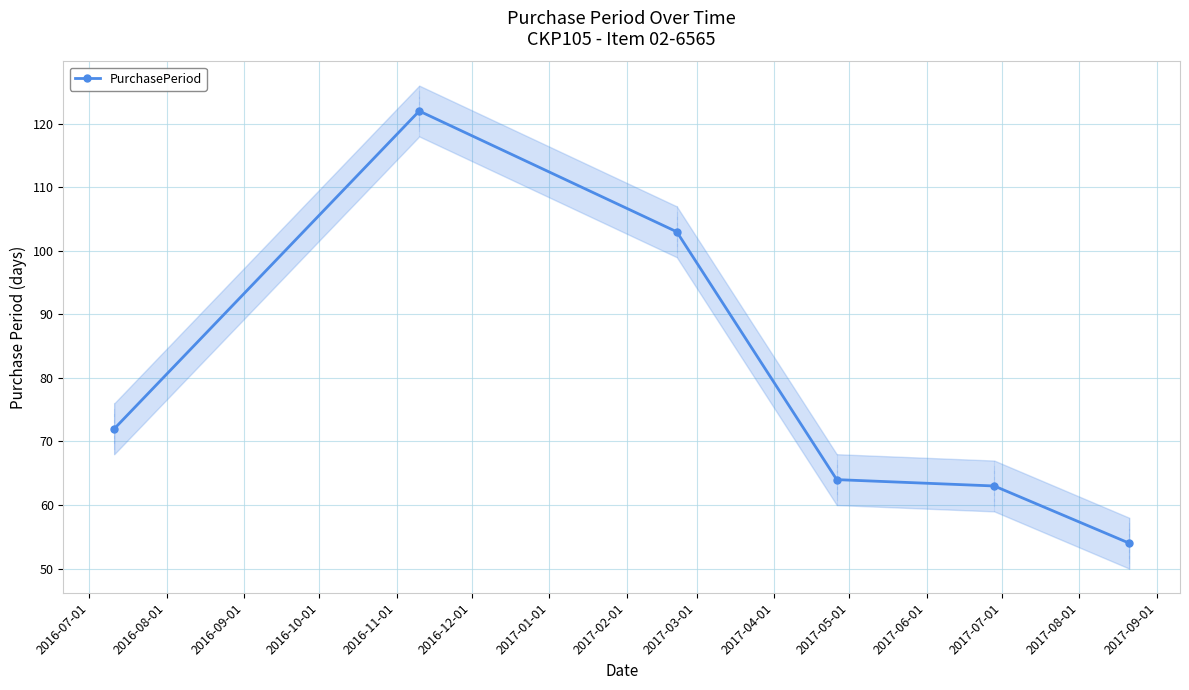

What is the value of the PurchasePeriod point at the 6th from the left?

54